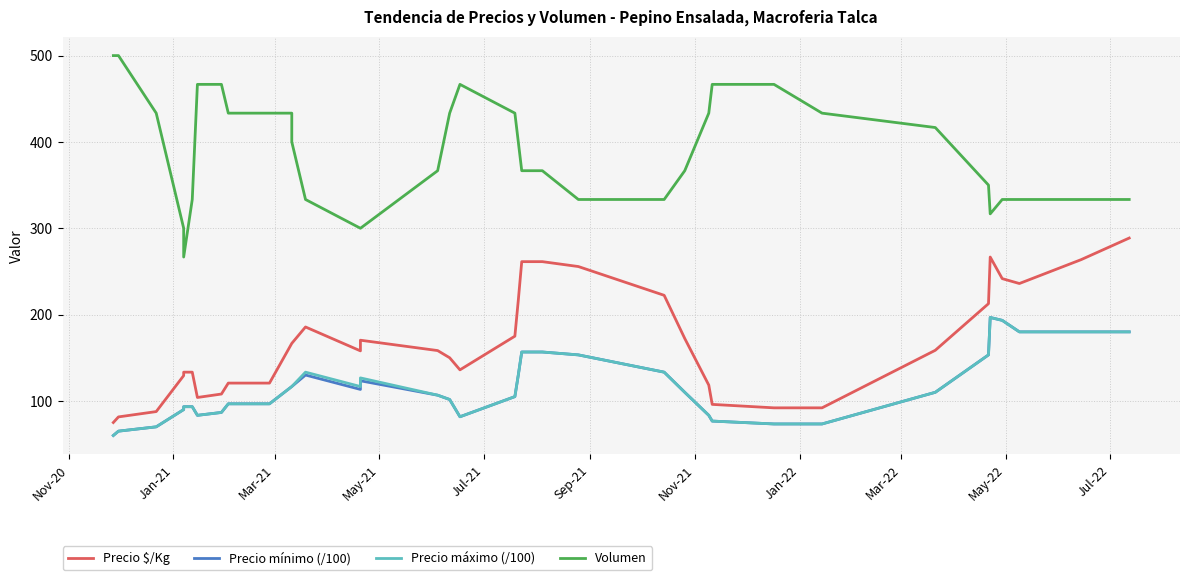

True or false: Precio máximo (/100) and Precio mínimo (/100) intersect in this chart.

False